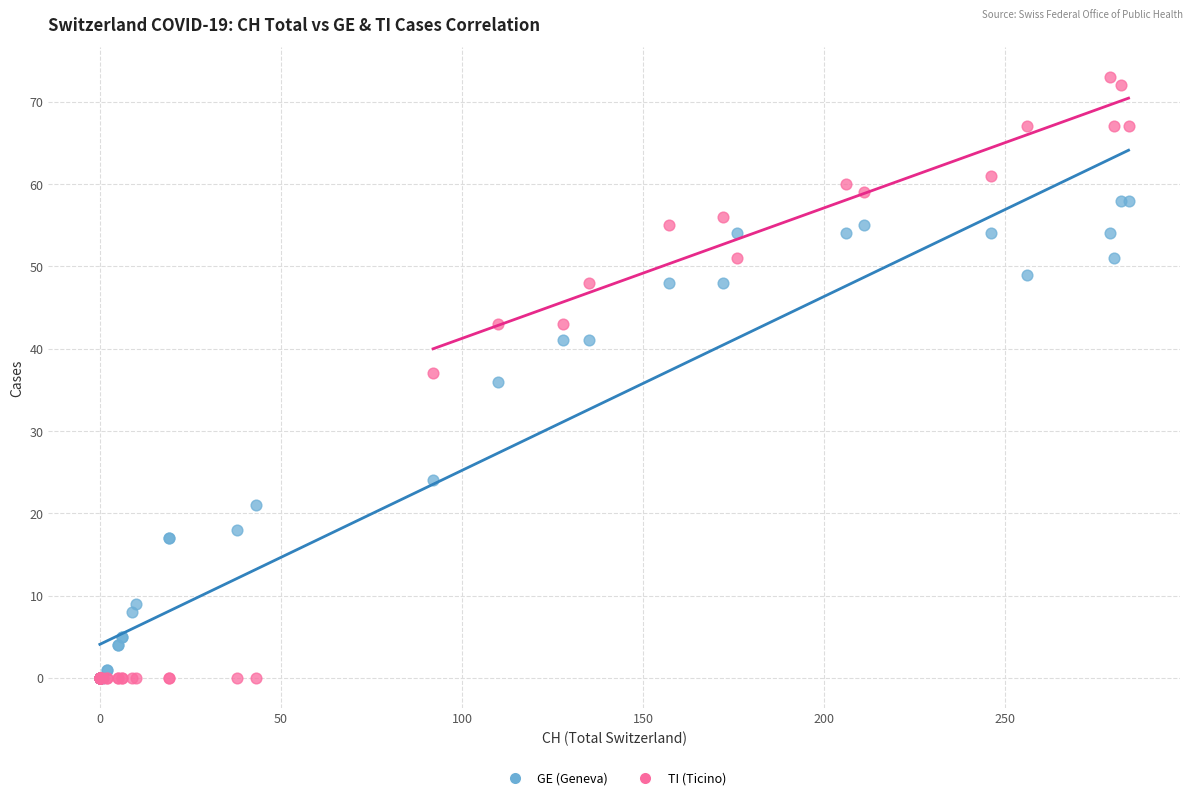

In the GE (Geneva) series, what Y value is closest to 29?

24